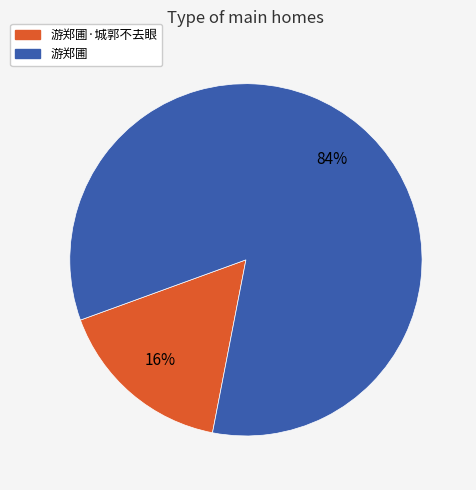

To the nearest percent, what is the average slice percentage?

50%